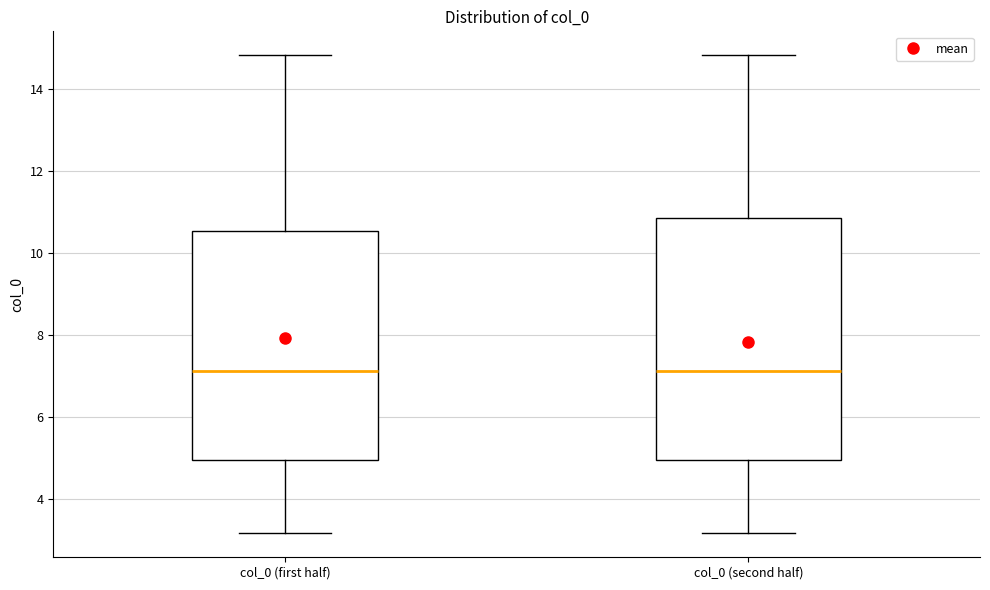

Where does the upper whisker of the box for col_0 (second half) end on the y-axis? The values are not printed on the chart, so give them approximately, as read against the axis.

14.8